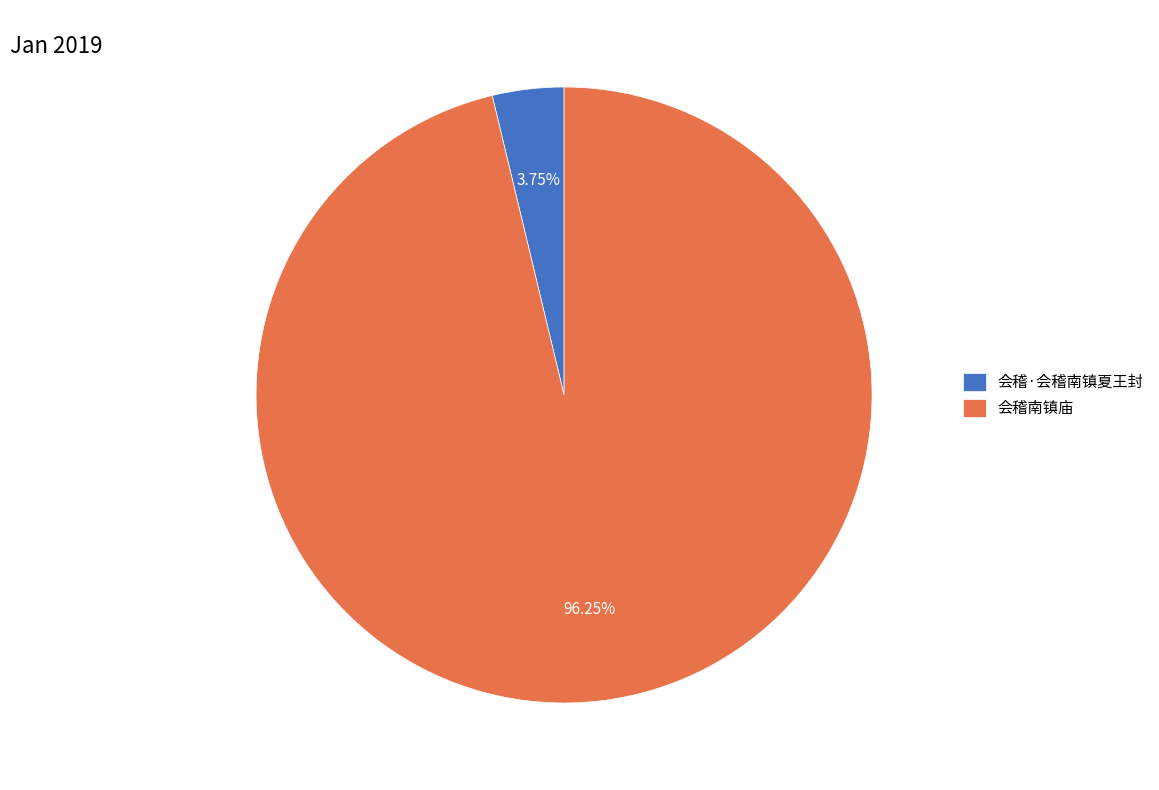

Combined, do 会稽·会稽南镇夏王封 and 会稽南镇庙 account for over 50%?

Yes